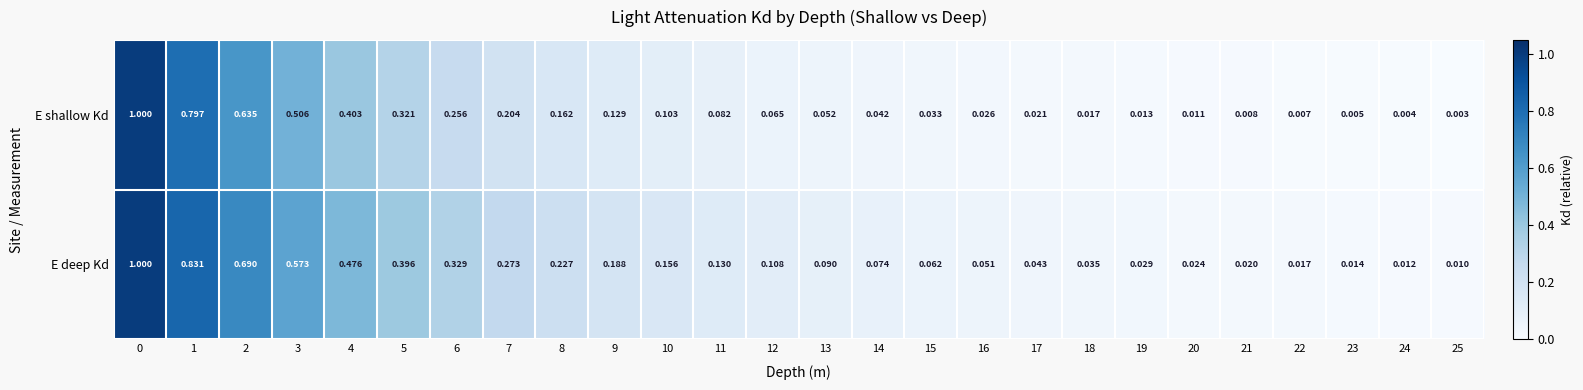

At how many categories does at least one series exceed 0?

26